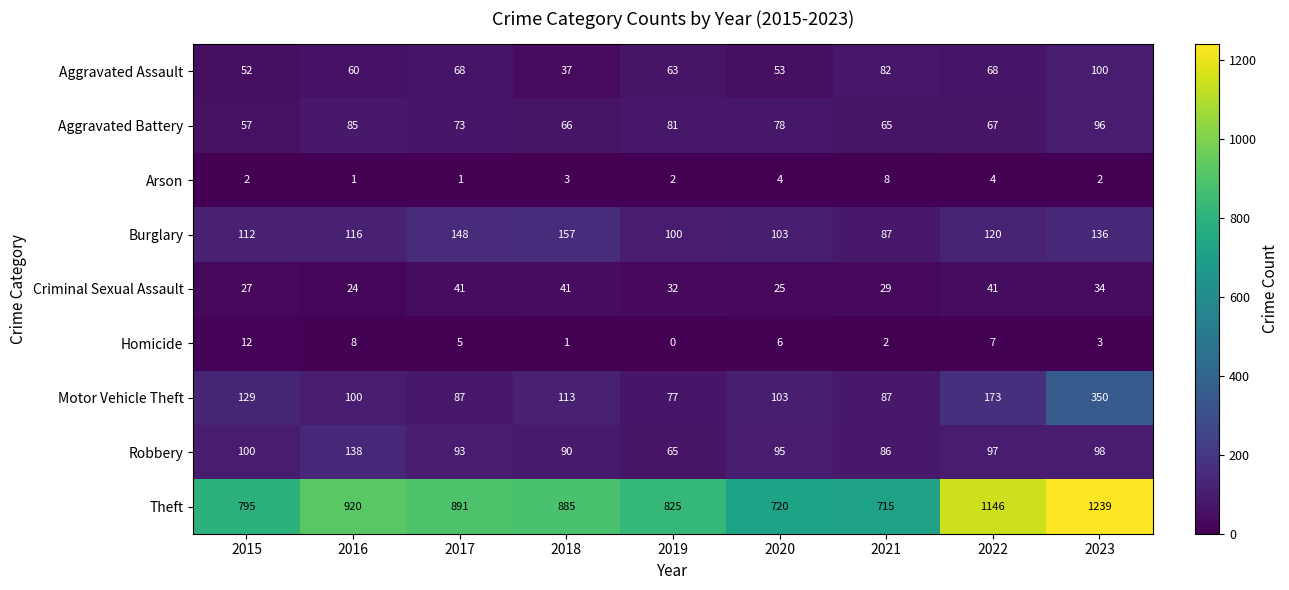

What is the sum of the Theft values at 2015 and 2022?

1941